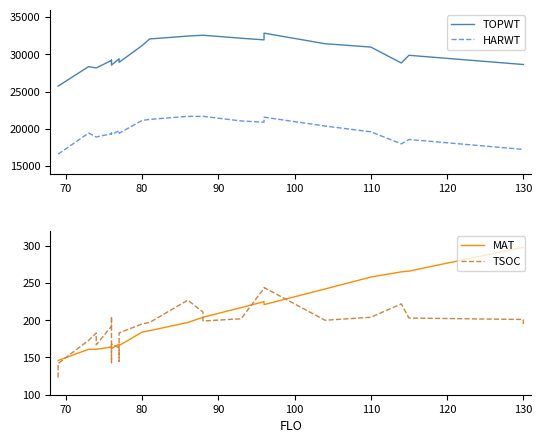

The HARWT series shows 11708 at 22. True or false?

False